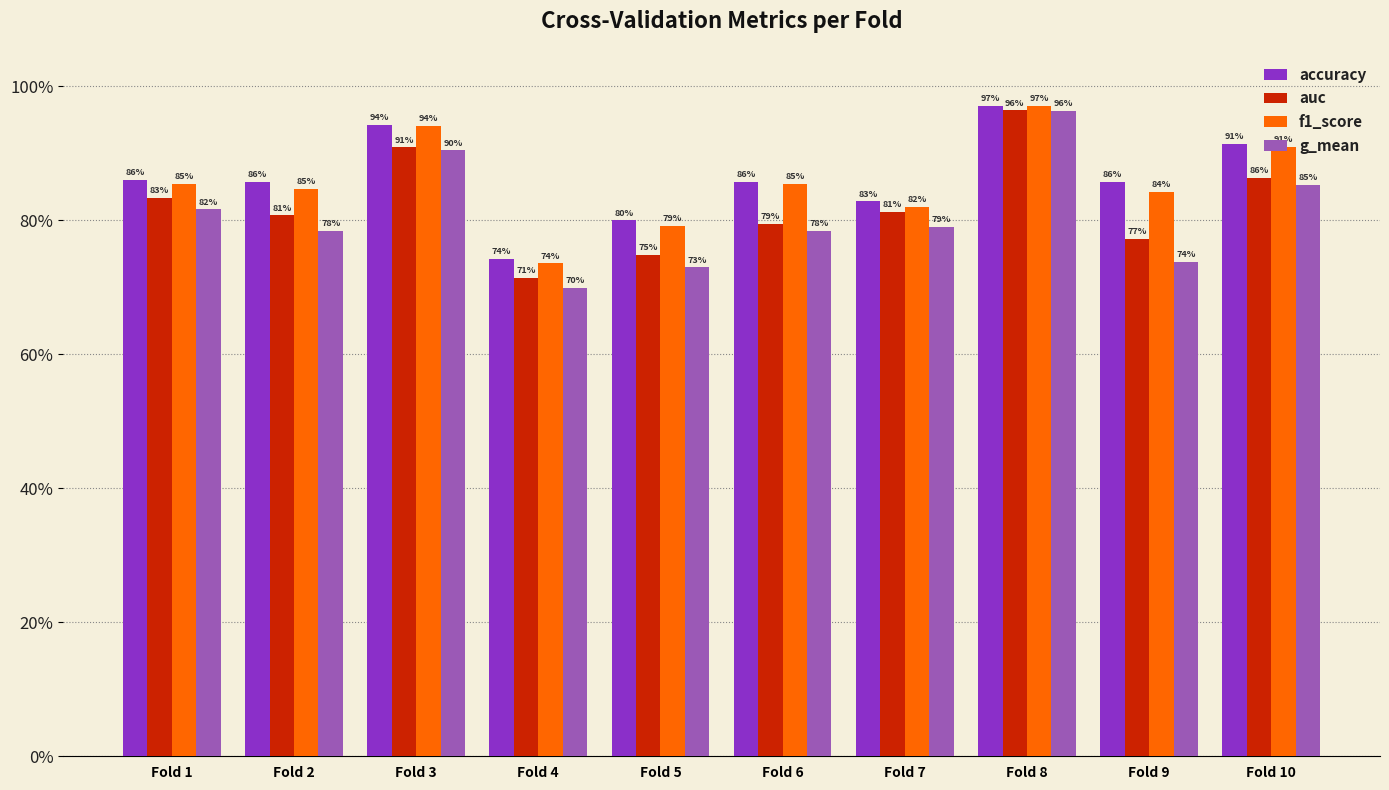

Are the bars horizontal?

No